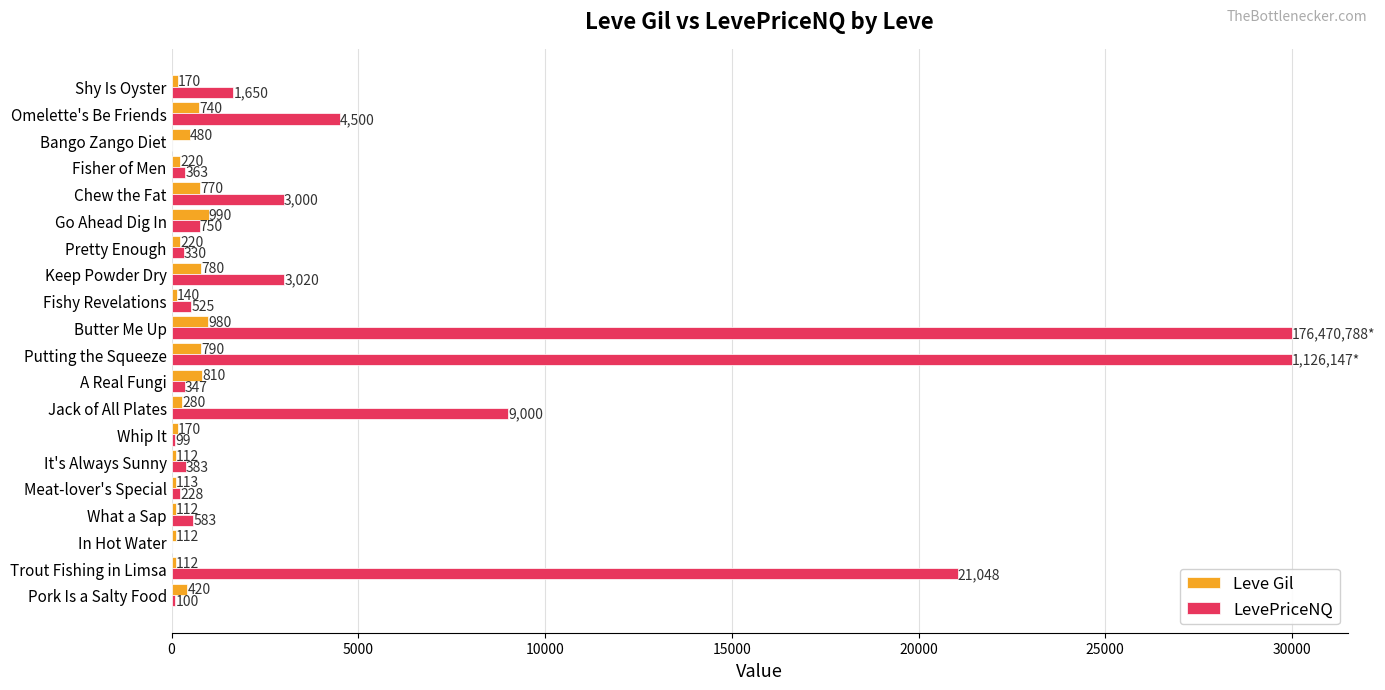

What is the maximum value for Leve Gil?

990.0